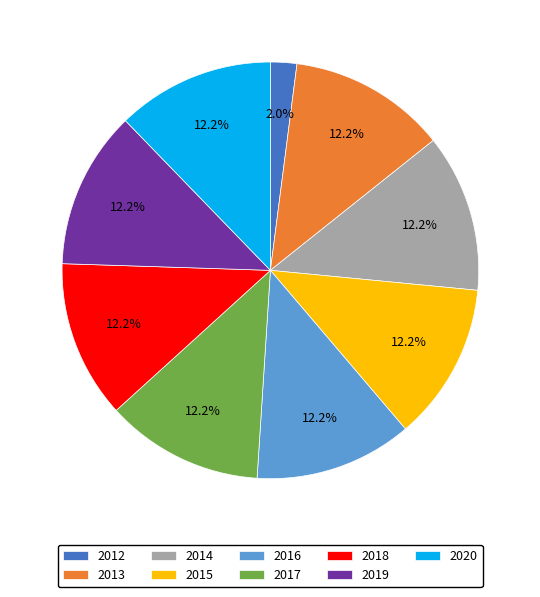

To the nearest percent, what percentage of the pie is 2012?

2%